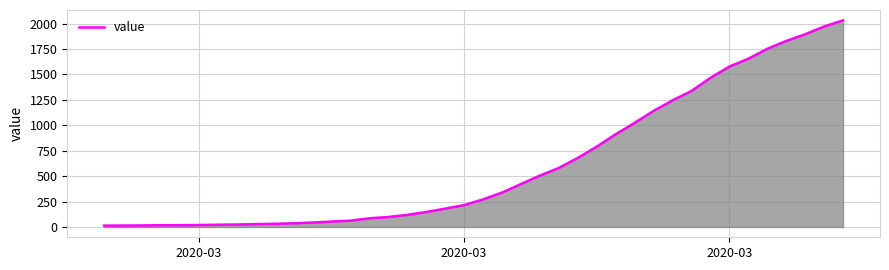

Count the number of categories in the chart.

40